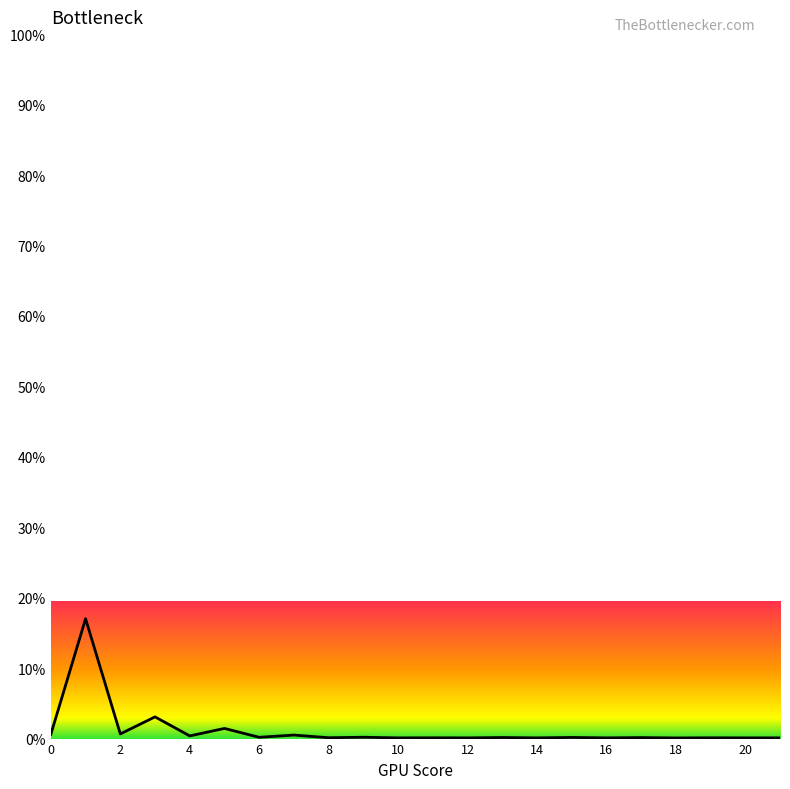

Reading left to right, what are all the values shown in this chart?

0=0.0	1=0.2	2=0.0	3=0.0	4=0.0	5=0.0	6=0.0	7=0.0	8=0.0	9=0.0	10=0.0	11=0.0	12=0.0	13=0.0	14=0.0	15=0.0	16=0.0	17=0.0	18=0.0	19=0.0	20=0.0	21=0.0